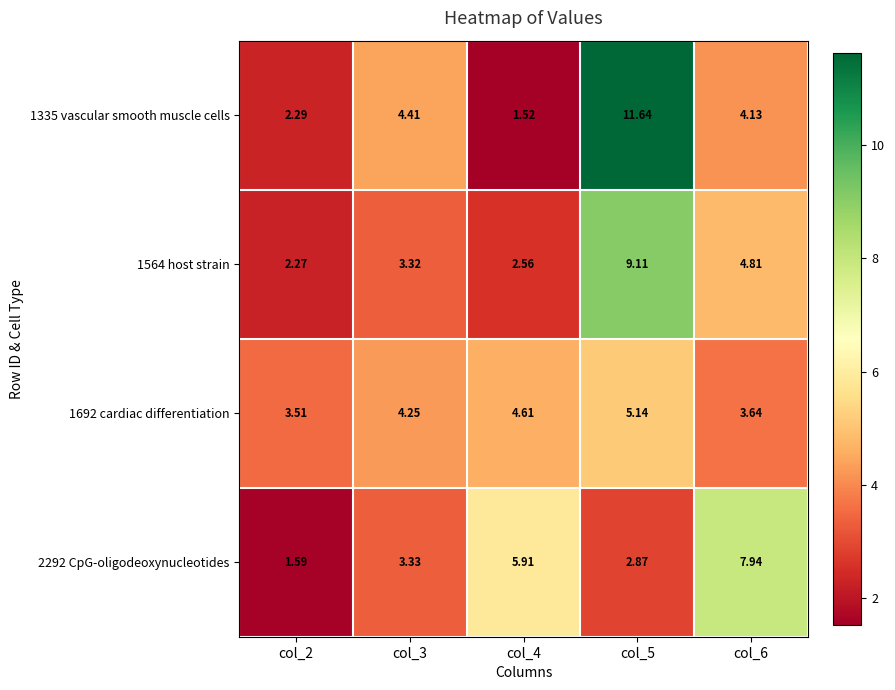

Is the value of 1335 vascular smooth muscle cells at col_3 greater than the value of 1564 host strain at col_6?

No